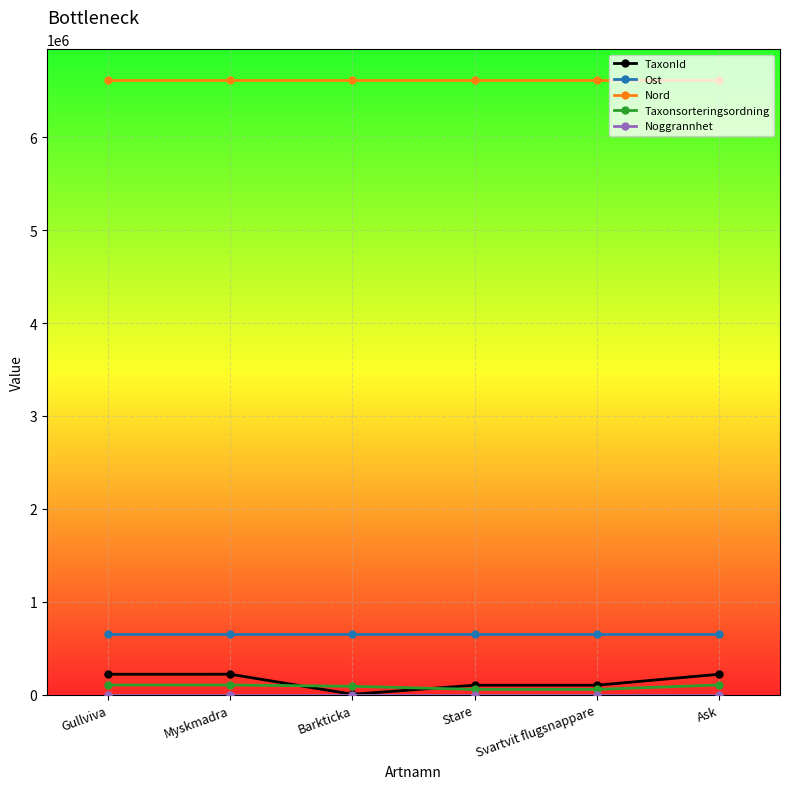

What is the label of the 2nd point from the right?

Svartvit flugsnappare